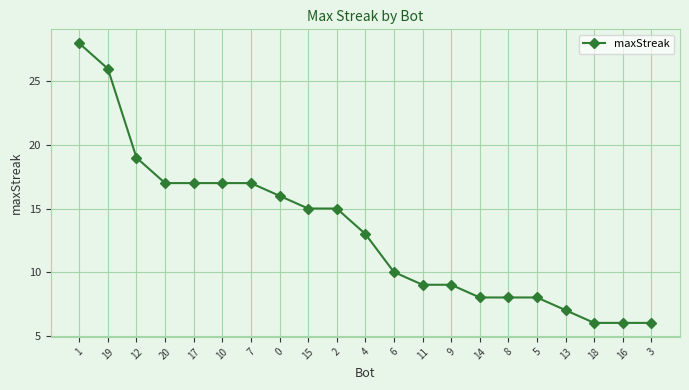

What is the average value?

13